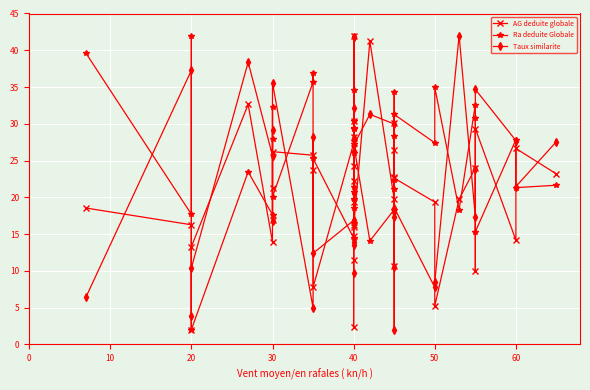

What is the average value of the AG deduite globale series?

20.4